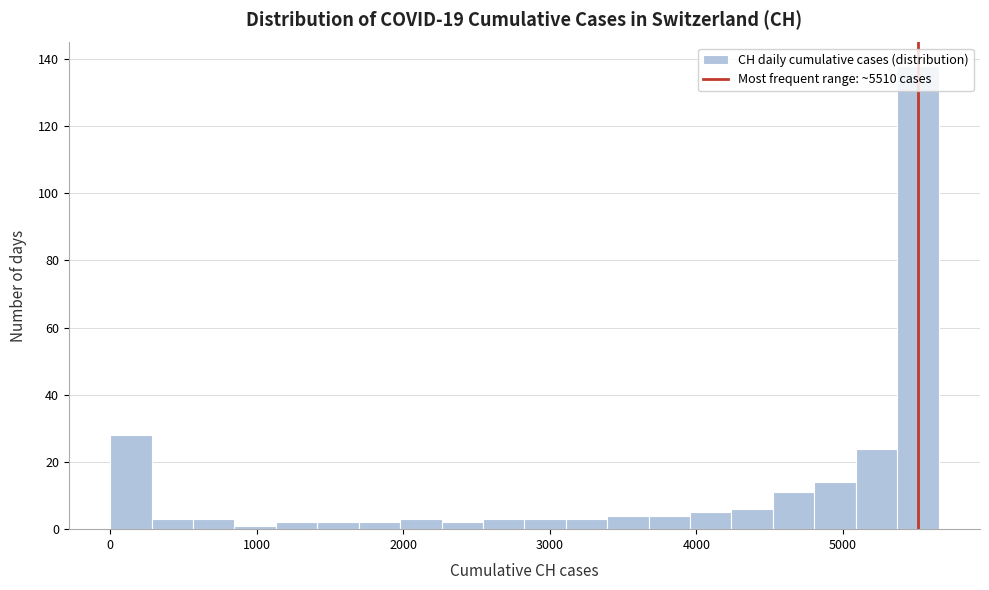

Read against the x-axis, roughly where is the centre of the tallest bar?

5500